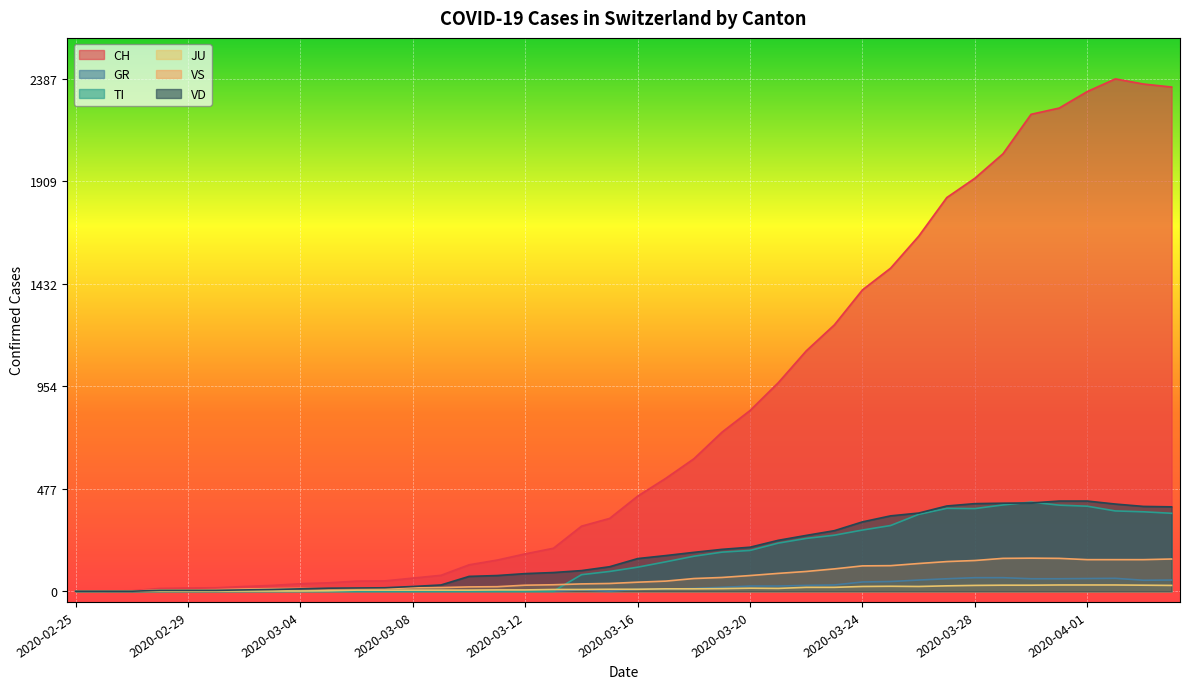

Reading left to right, transcribe all the data shown in this chart.

CH: 0	1	2	13	15	16	22	27	35	39	47	48	61	74	123	145	174	200	303	339	443	526	617	741	842	971	1120	1241	1404	1505	1654	1834	1924	2038	2222	2251	2328	2387	2363	2349
GR: 0	0	0	0	0	0	0	0	0	0	0	0	0	0	0	0	0	0	6	0	9	9	13	18	24	24	27	29	43	45	52	58	63	63	58	58	59	60	51	52
TI: 0	0	0	0	0	0	0	0	0	0	0	0	0	0	0	0	0	0	77	92	112	137	163	182	190	224	246	261	285	306	358	386	385	402	415	401	396	374	370	363
JU: 0	0	1	1	1	1	1	1	1	2	5	5	5	5	5	6	6	8	8	9	9	11	11	12	14	13	18	18	22	23	22	25	27	28	28	29	29	29	28	27
VS: 0	0	0	6	6	7	10	12	13	11	12	12	16	17	20	21	28	30	34	36	42	47	59	64	73	83	92	104	118	119	129	138	143	153	154	153	147	147	147	150
VD: 0	0	0	4	4	4	6	8	11	14	15	16	22	29	69	73	82	87	96	114	152	166	181	195	205	237	260	282	323	351	364	397	408	410	411	420	420	406	395	393